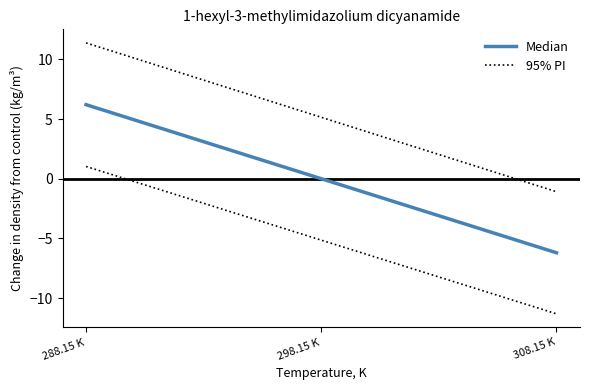

What is the difference between the maximum and minimum values in the 95% PI series?

12.5